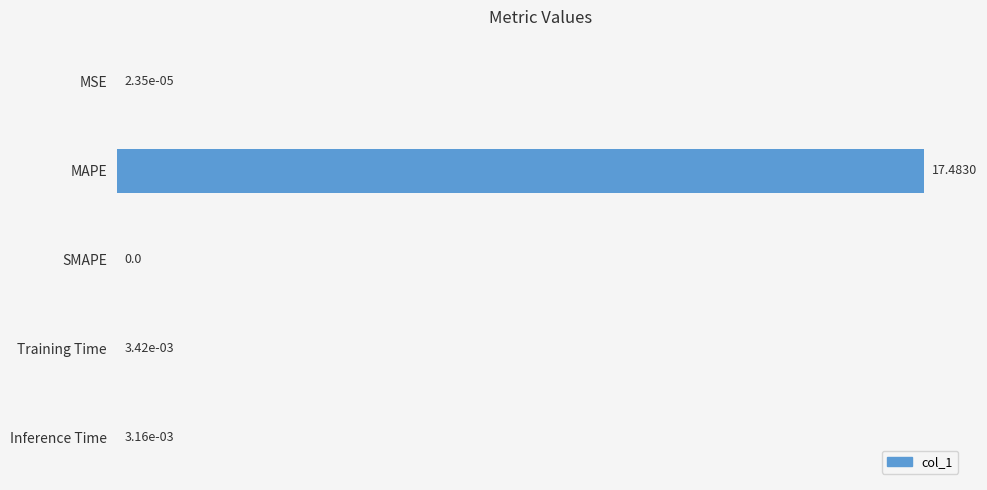

How many series are shown in this chart?

1